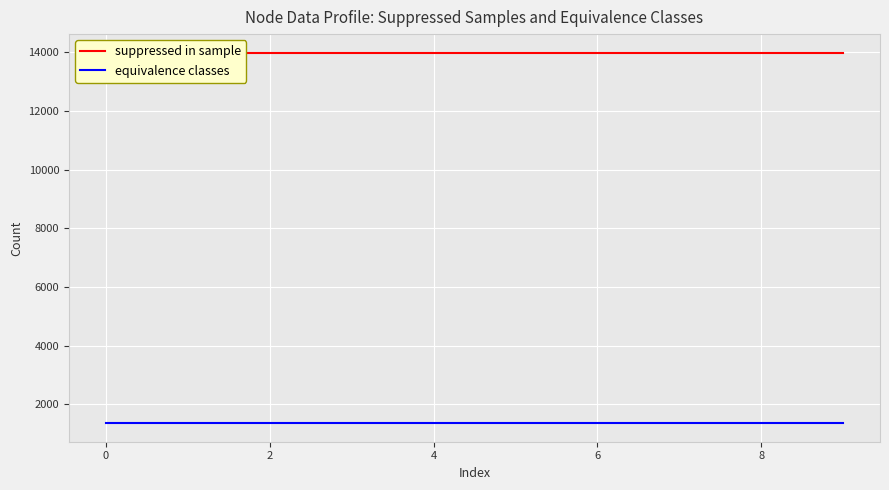

Which series has the largest total across all categories?

suppressed in sample